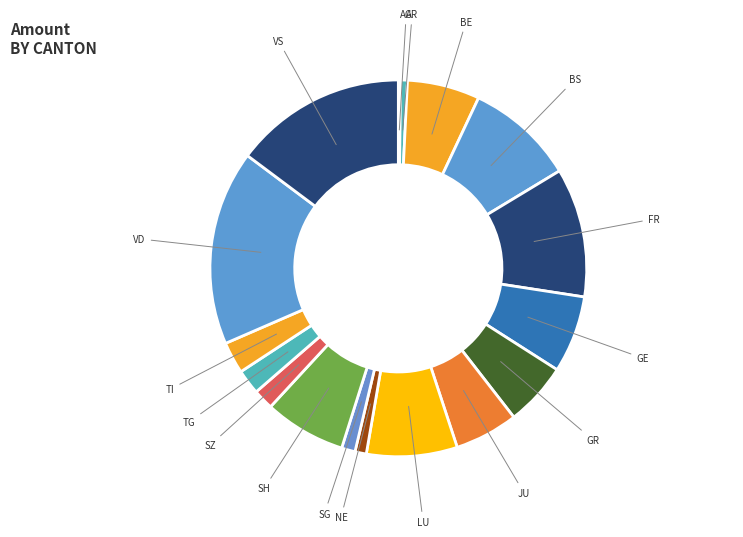

The BE slice represents 18% of the pie. True or false?

False